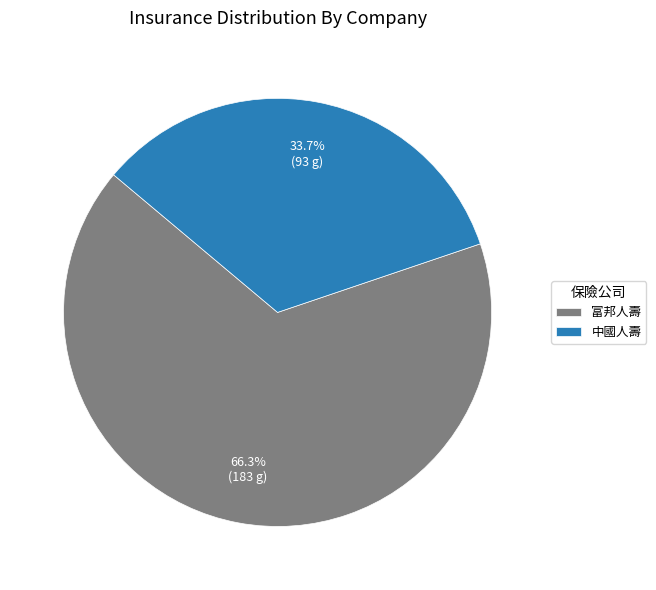

Rank the categories by value from highest to lowest.

富邦人壽, 中國人壽